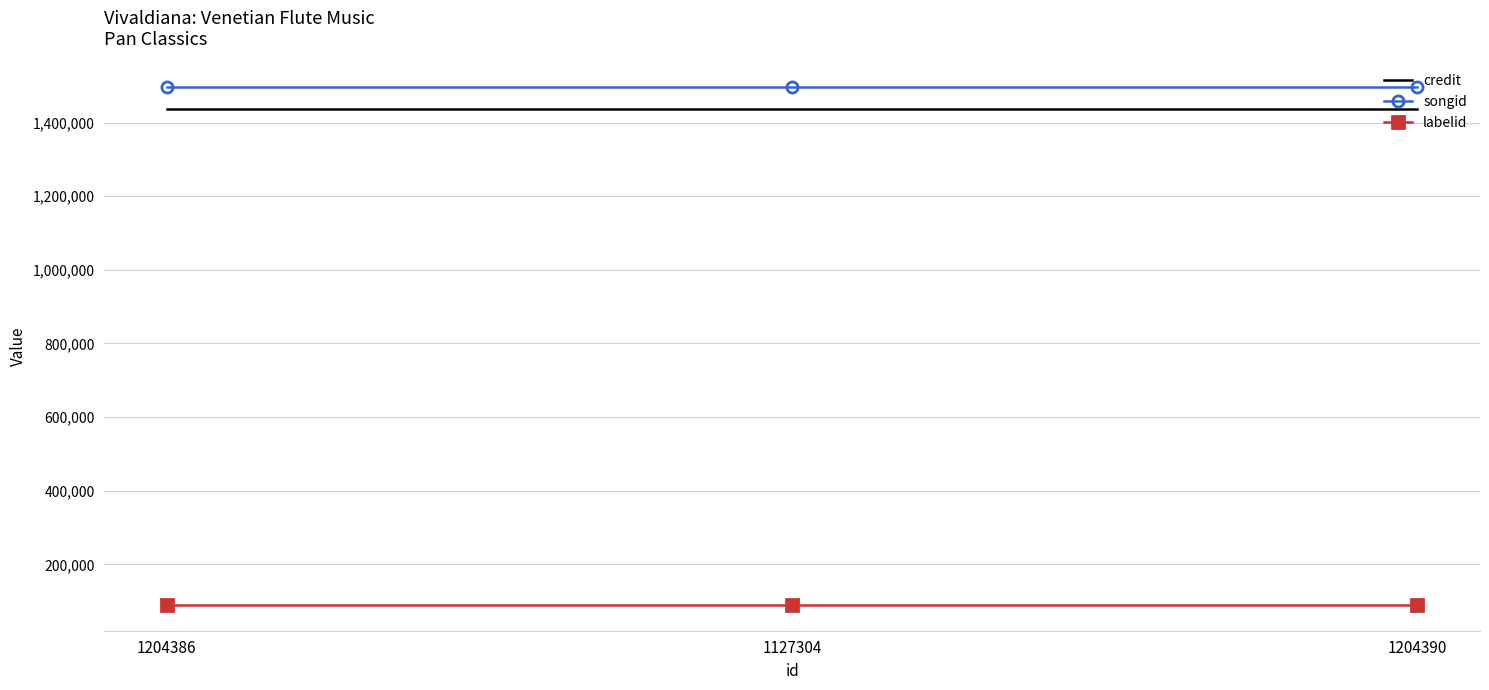

What value does the credit series have at 1127304?

1436819